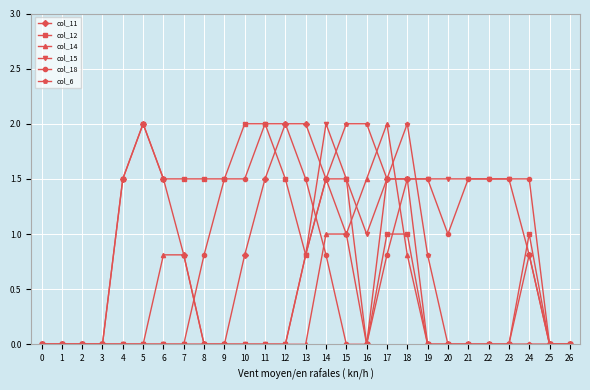

Reading left to right, what are all the values shown in this chart?

col_11: 0.0	0.0	0.0	0.0	1.5	2.0	1.5	0.8	0.0	0.0	0.8	1.5	2.0	2.0	1.5	1.0	0.0	1.5	1.5	0.0	0.0	0.0	0.0	0.0	0.8	0.0	0.0
col_12: 0.0	0.0	0.0	0.0	1.5	2.0	1.5	1.5	1.5	1.5	2.0	2.0	1.5	0.8	1.5	1.5	0.0	1.0	1.0	0.0	0.0	0.0	0.0	0.0	1.0	0.0	0.0
col_14: 0.0	0.0	0.0	0.0	0.0	0.0	0.8	0.8	0.0	0.0	0.0	0.0	0.0	0.0	1.0	1.0	1.5	2.0	0.8	0.0	0.0	0.0	0.0	0.0	0.0	0.0	0.0
col_15: 0.0	0.0	0.0	0.0	0.0	0.0	0.0	0.0	0.0	0.0	0.0	0.0	0.0	0.8	2.0	1.5	1.0	1.5	1.5	1.5	1.5	1.5	1.5	1.5	0.8	0.0	0.0
col_18: 0.0	0.0	0.0	0.0	0.0	0.0	0.0	0.0	0.8	1.5	1.5	2.0	2.0	1.5	0.8	0.0	0.0	0.8	1.5	1.5	1.0	1.5	1.5	1.5	1.5	0.0	0.0
col_6: 0.0	0.0	0.0	0.0	0.0	0.0	0.0	0.0	0.0	0.0	0.0	0.0	0.0	0.8	1.5	2.0	2.0	1.5	2.0	0.8	0.0	0.0	0.0	0.0	0.0	0.0	0.0